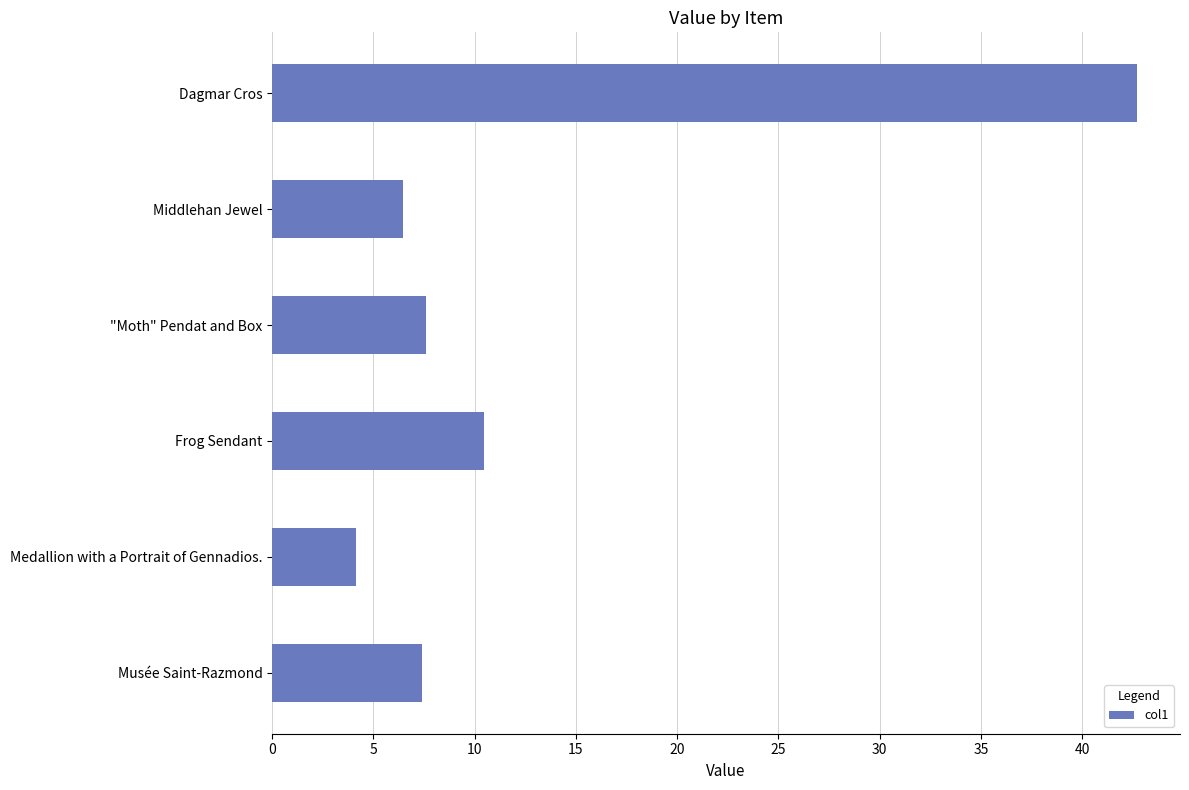

True or false: the data shows 11.7 at Musée Saint-Razmond.

False